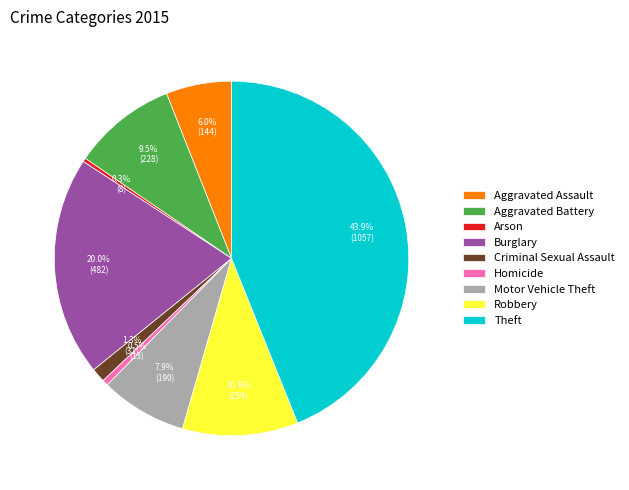

Is there a majority slice in this chart?

No